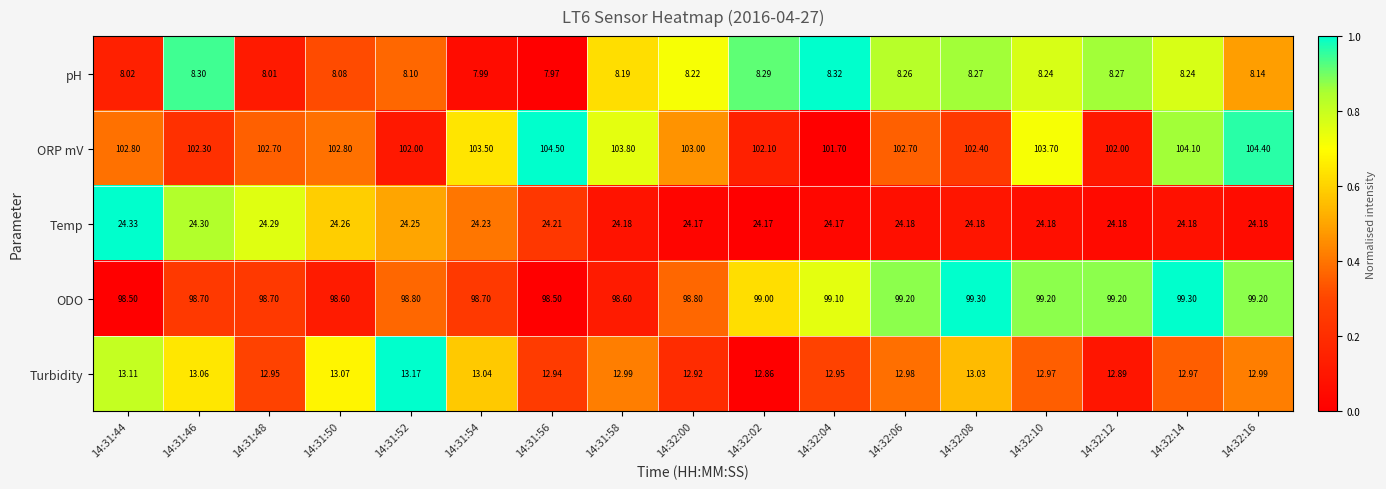

List the series in order of their peak value, lowest first.

pH, Turbidity, Temp, ODO, ORP mV